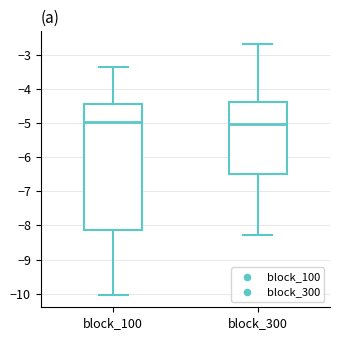

Reading left to right, read every box against the y-axis: the position of its median line, the range the box covers, and the ends of its whiskers. The values are not printed on the chart, so give them approximately, as read against the axis.

block_100: median -5.0, box -8.1 to -4.4, whiskers -10.0 to -3.4
block_300: median -5.0, box -6.5 to -4.4, whiskers -8.3 to -2.7